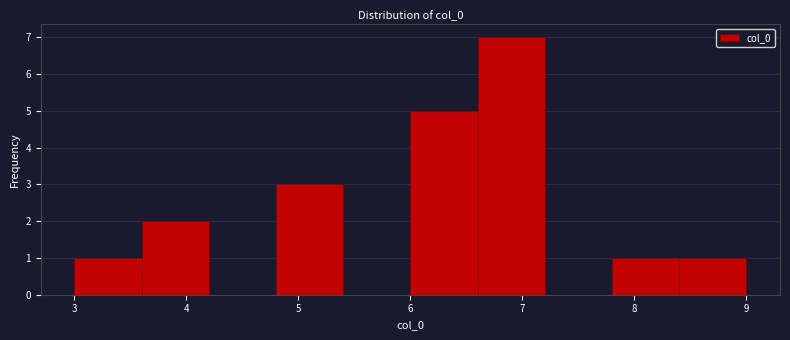

How tall is the bar that spans 3.6 to 4.2 on the x-axis? The values are not printed on the chart, so give them approximately, as read against the axis.

2